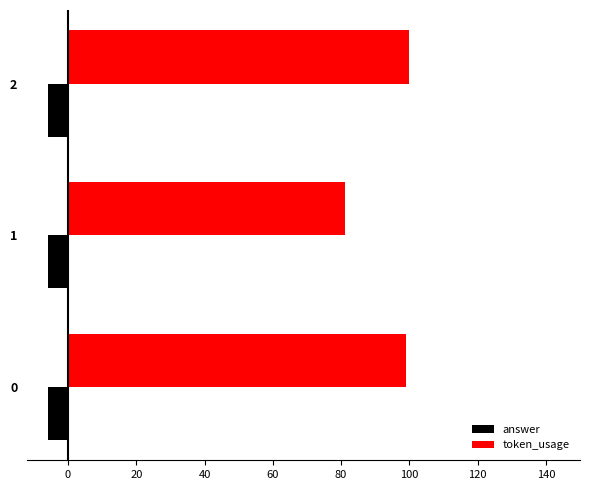

Which series has the largest total across all categories?

token_usage